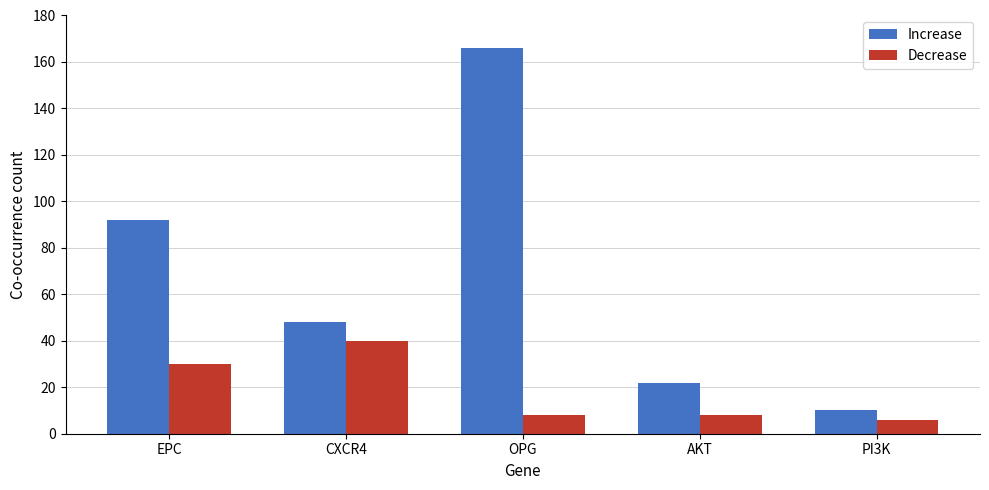

What is the smallest value displayed?

6